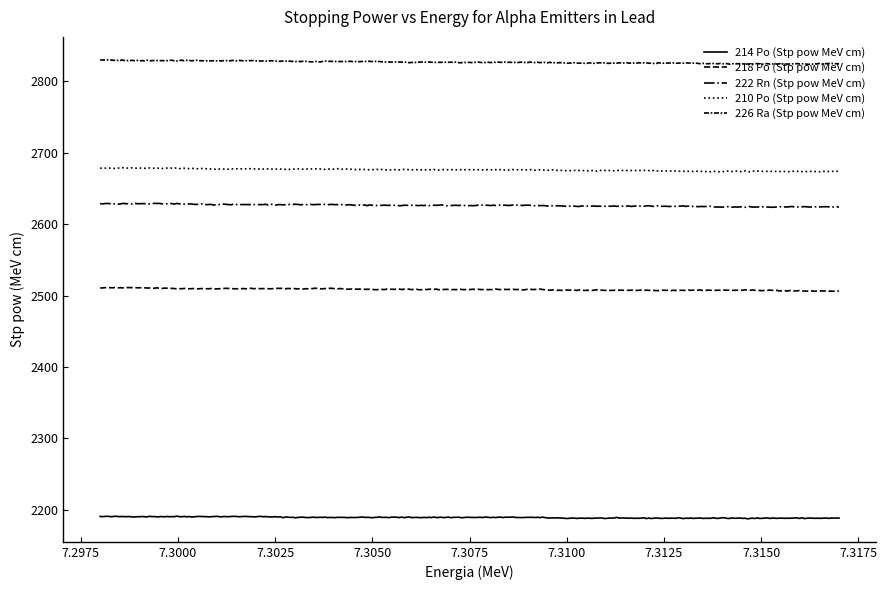

Rank the categories by 214 Po (Stp pow MeV cm) value from lowest to highest.

7.31, 7.311, 7.312, 7.313, 7.314, 7.315, 7.316, 7.317, 7.303, 7.304, 7.305, 7.306, 7.307, 7.308, 7.309, 7.298, 7.299, 7.3, 7.301, 7.302